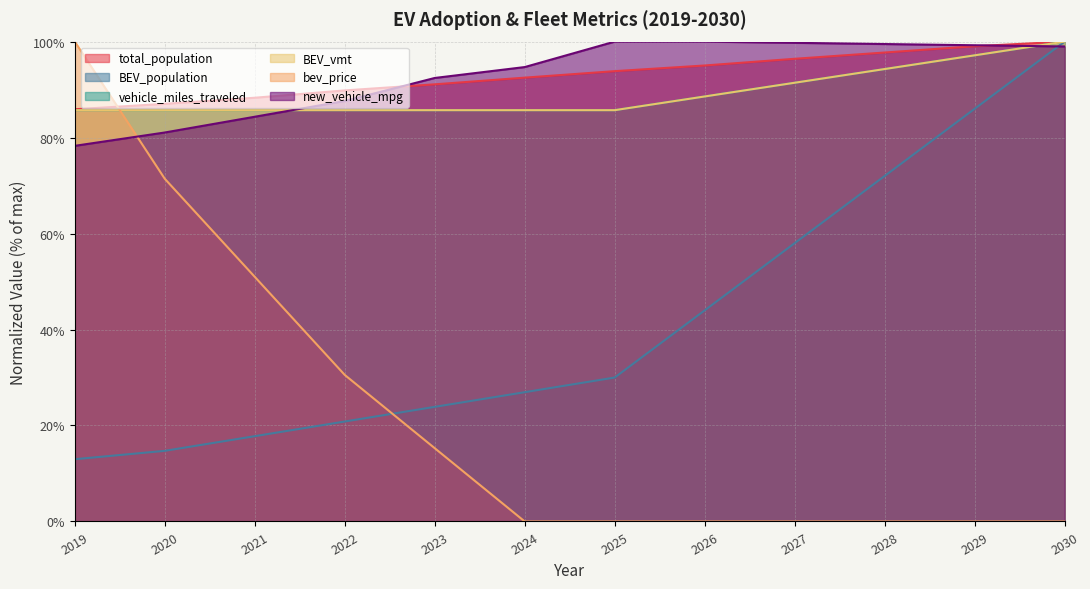

What is the maximum value shown in the chart?

100.0